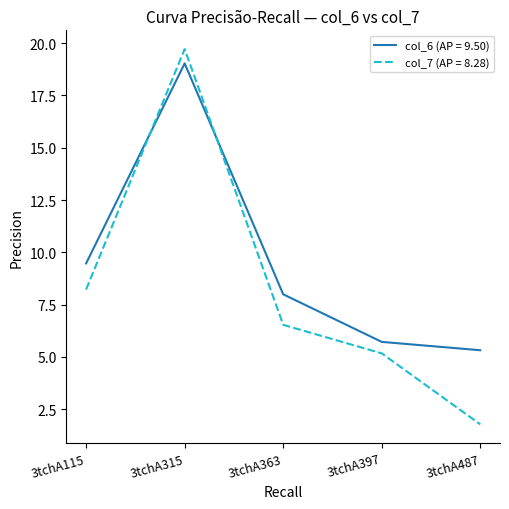

List the series in order of their overall mean, highest first.

col_6 (AP = 9.50), col_7 (AP = 8.28)